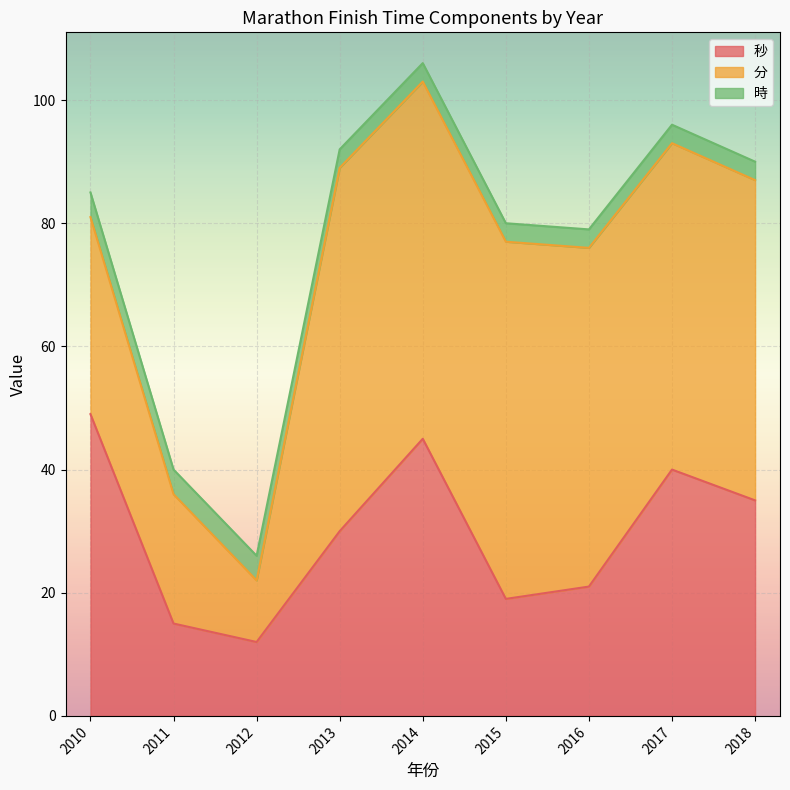

How many lines are shown in the chart?

3